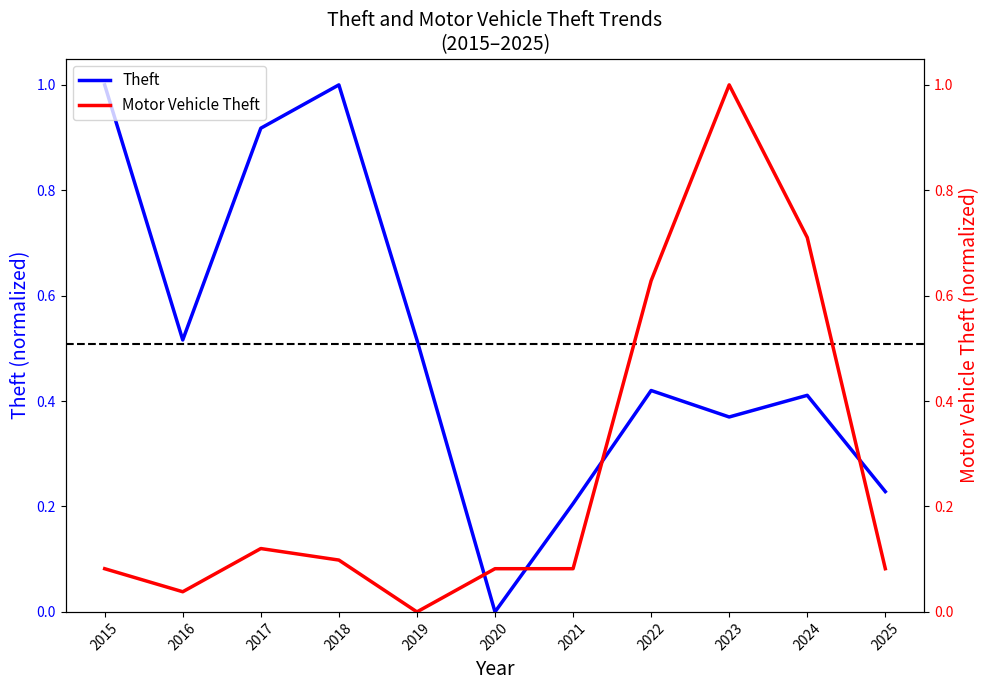

Rank the series by their average value, from highest to lowest.

Theft, Motor Vehicle Theft